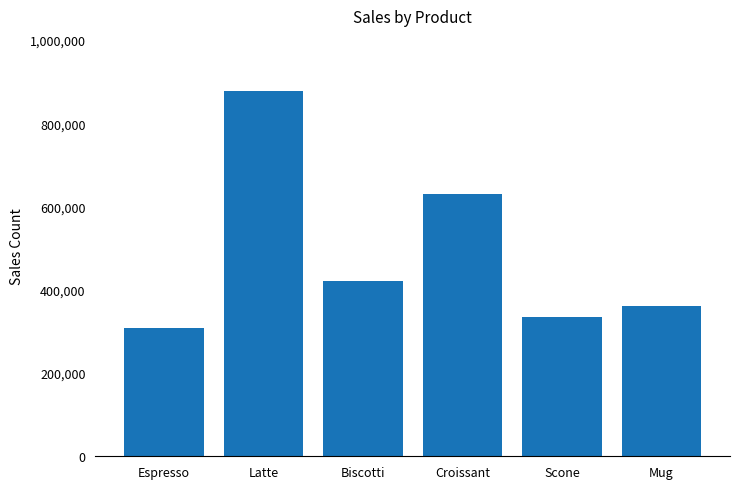

At which label does the data first exceed 421377?

Latte